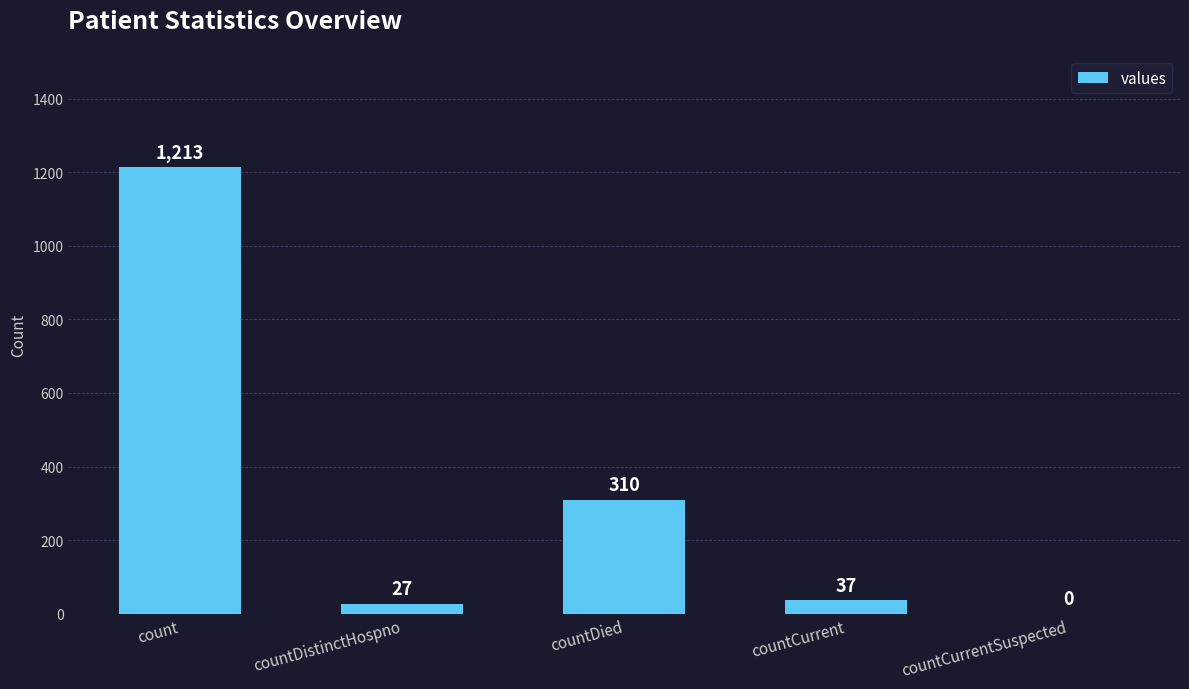

True or false: the data shows 643 at count.

False